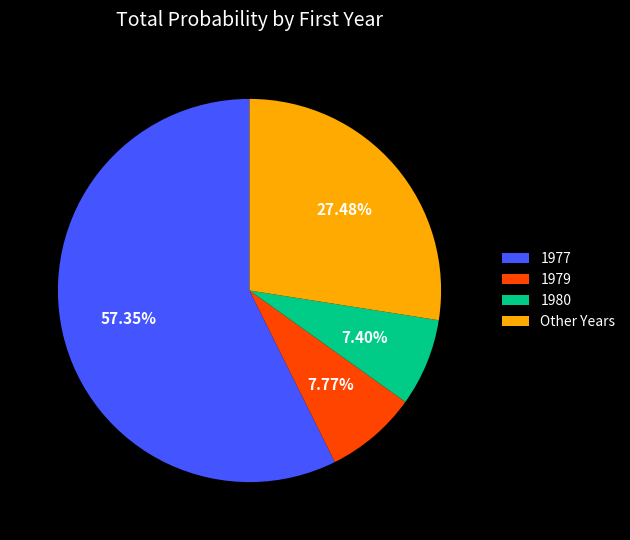

Approximately how many times larger is the value at 1977 compared to Other Years?

2.1